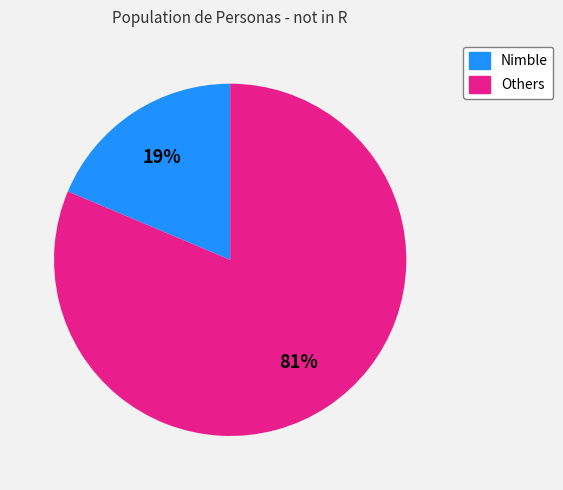

Does any single category account for the majority?

Yes